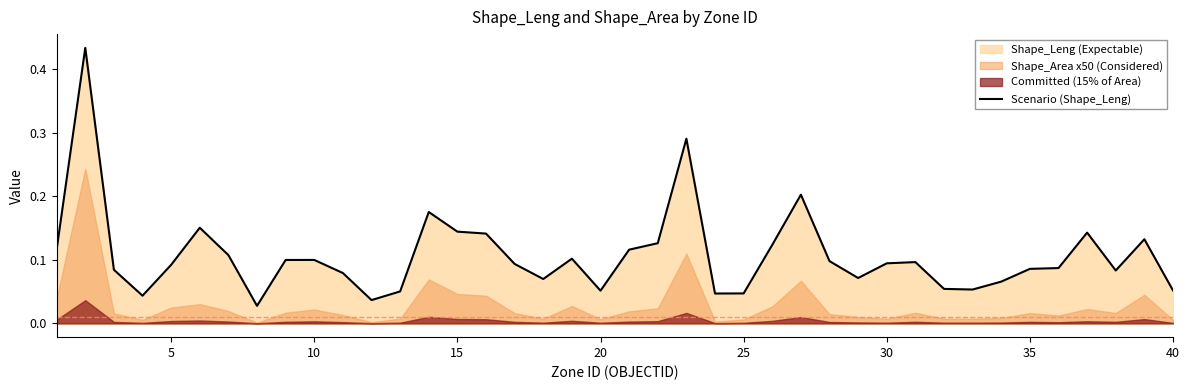

What is the sum of all values?

4.3